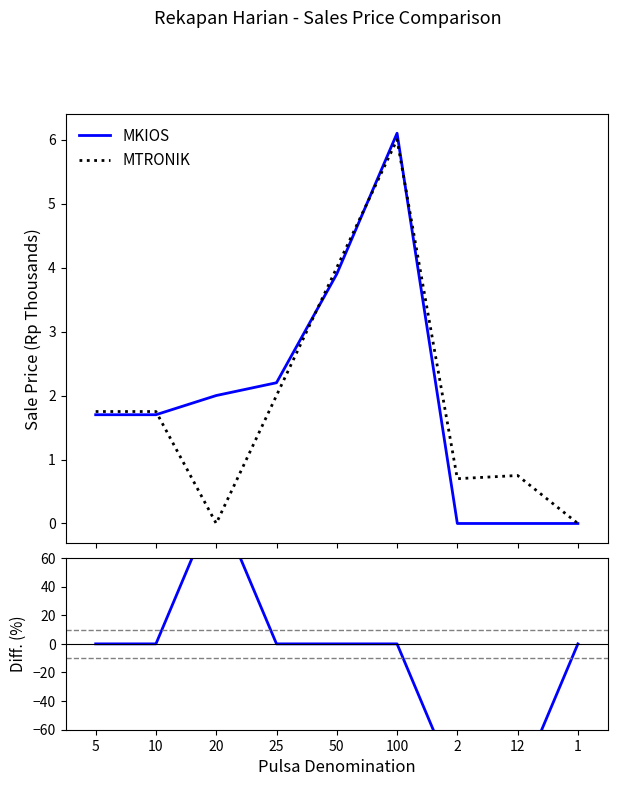

How many lines are shown in the chart?

3